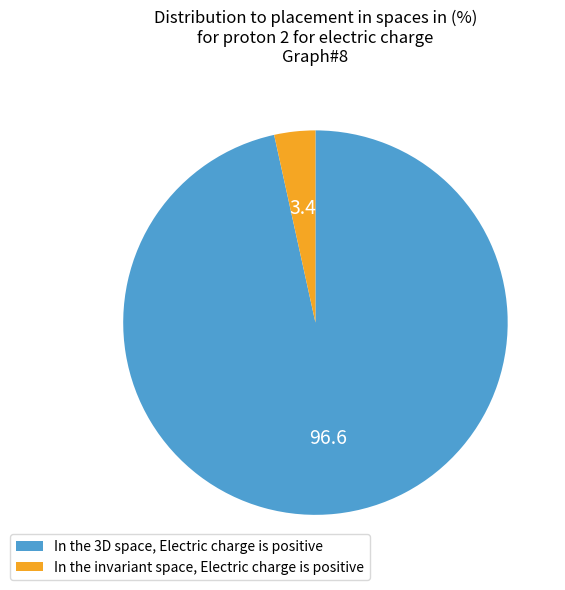

Which slice is the smallest?

In the invariant space, Electric charge is positive